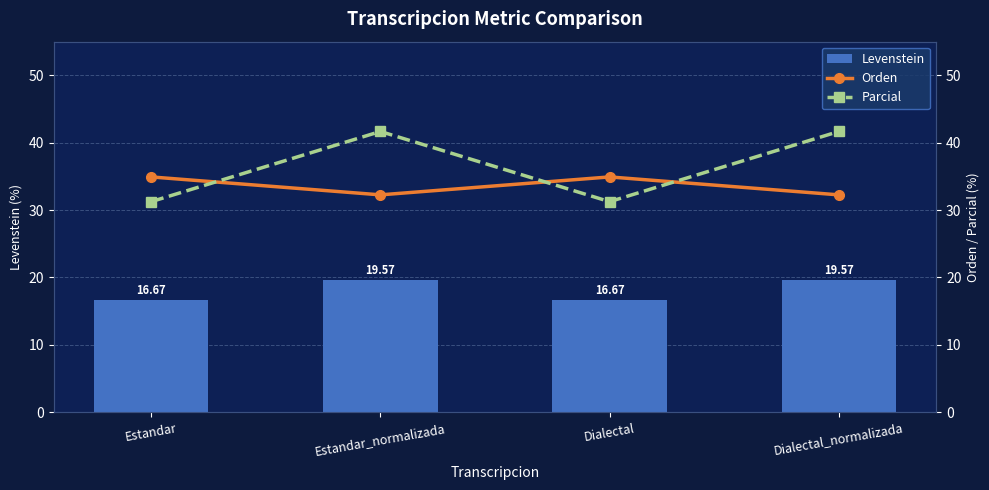

Between Dialectal and Dialectal_normalizada, which is larger?

Dialectal_normalizada